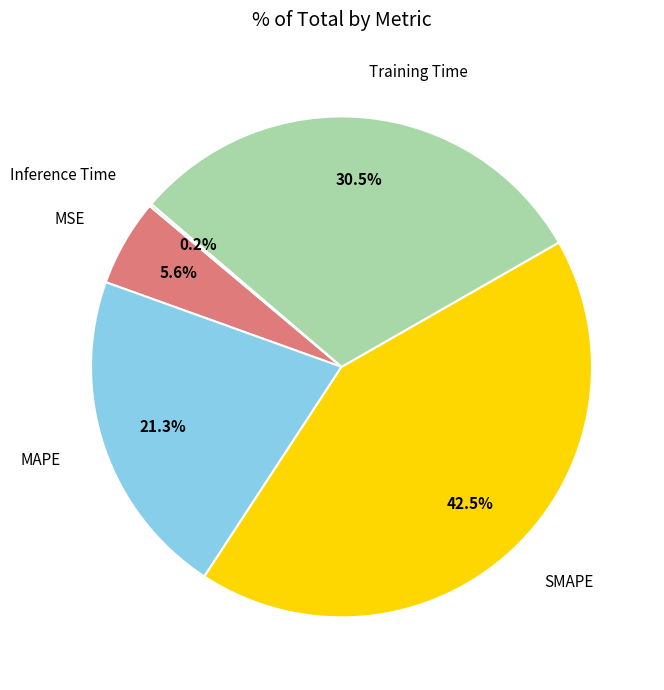

To the nearest percent, what is the difference between the largest and smallest slice percentages?

42%